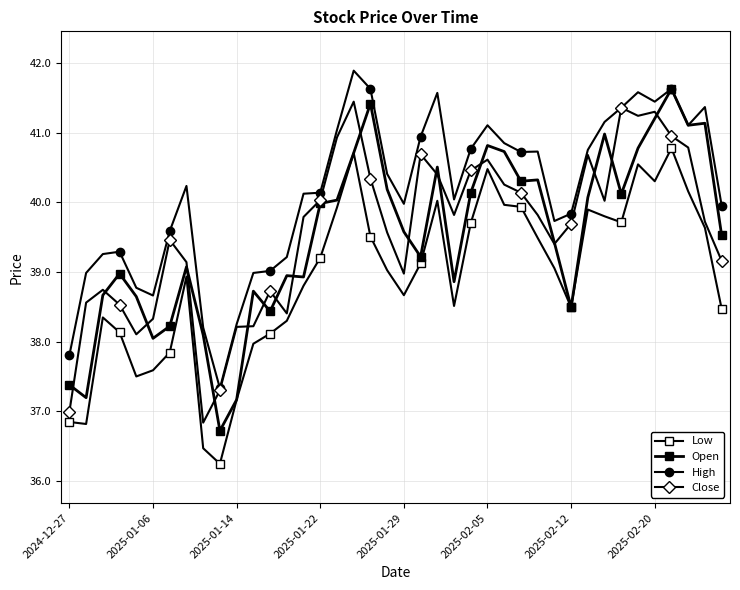

How many distinct data groups are displayed?

4